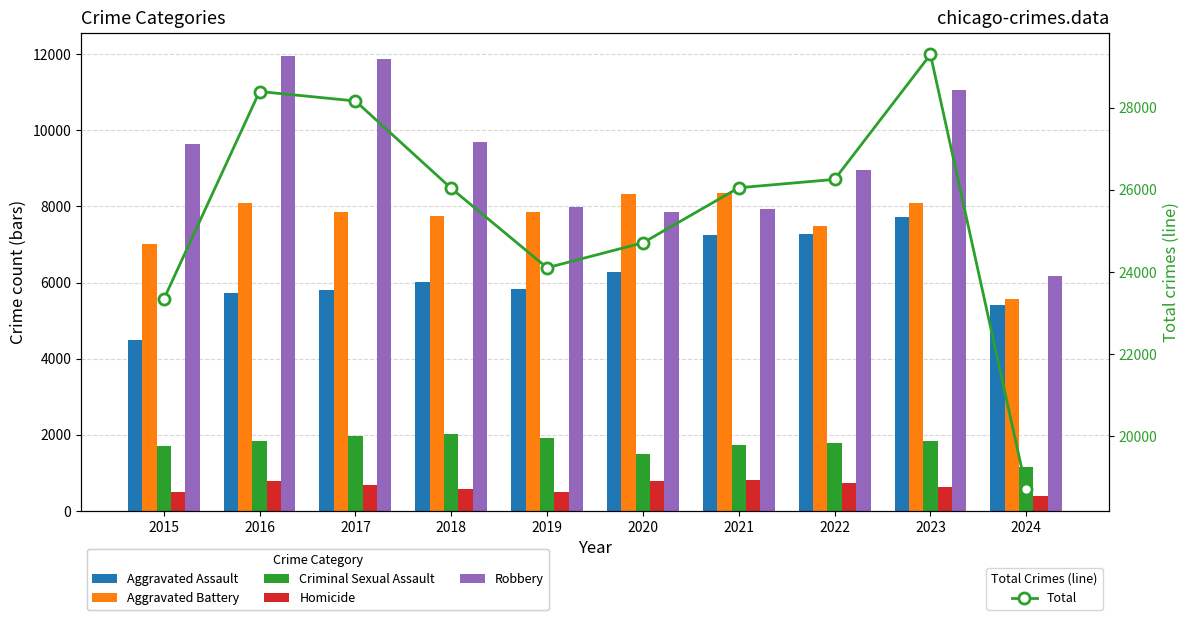

Which series has the largest range (max minus min)?

Total